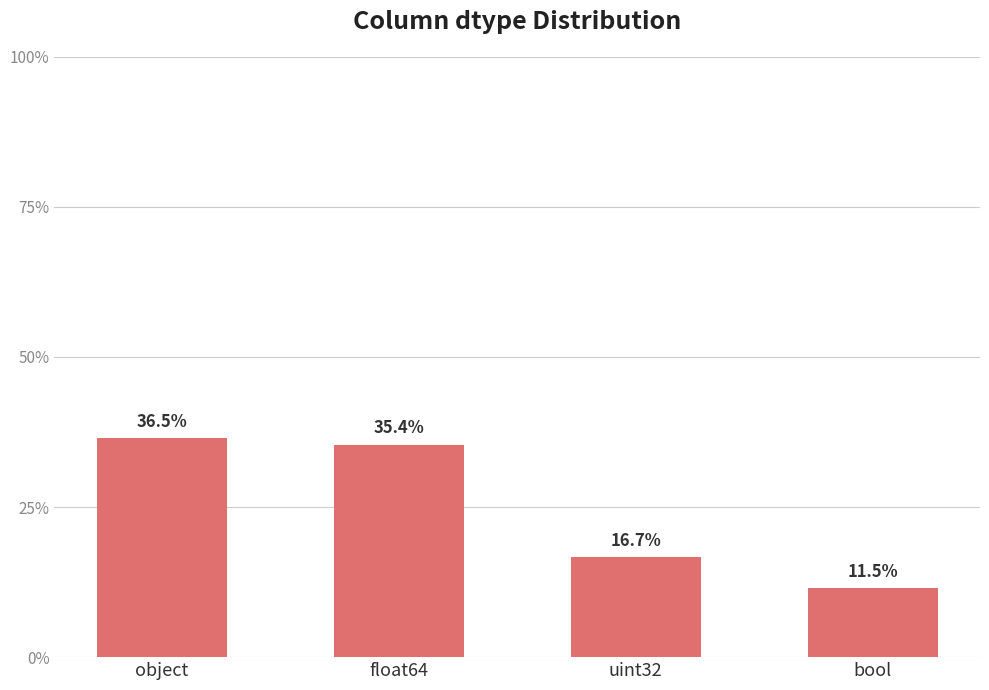

True or false: the data shows 23.8 at uint32.

False